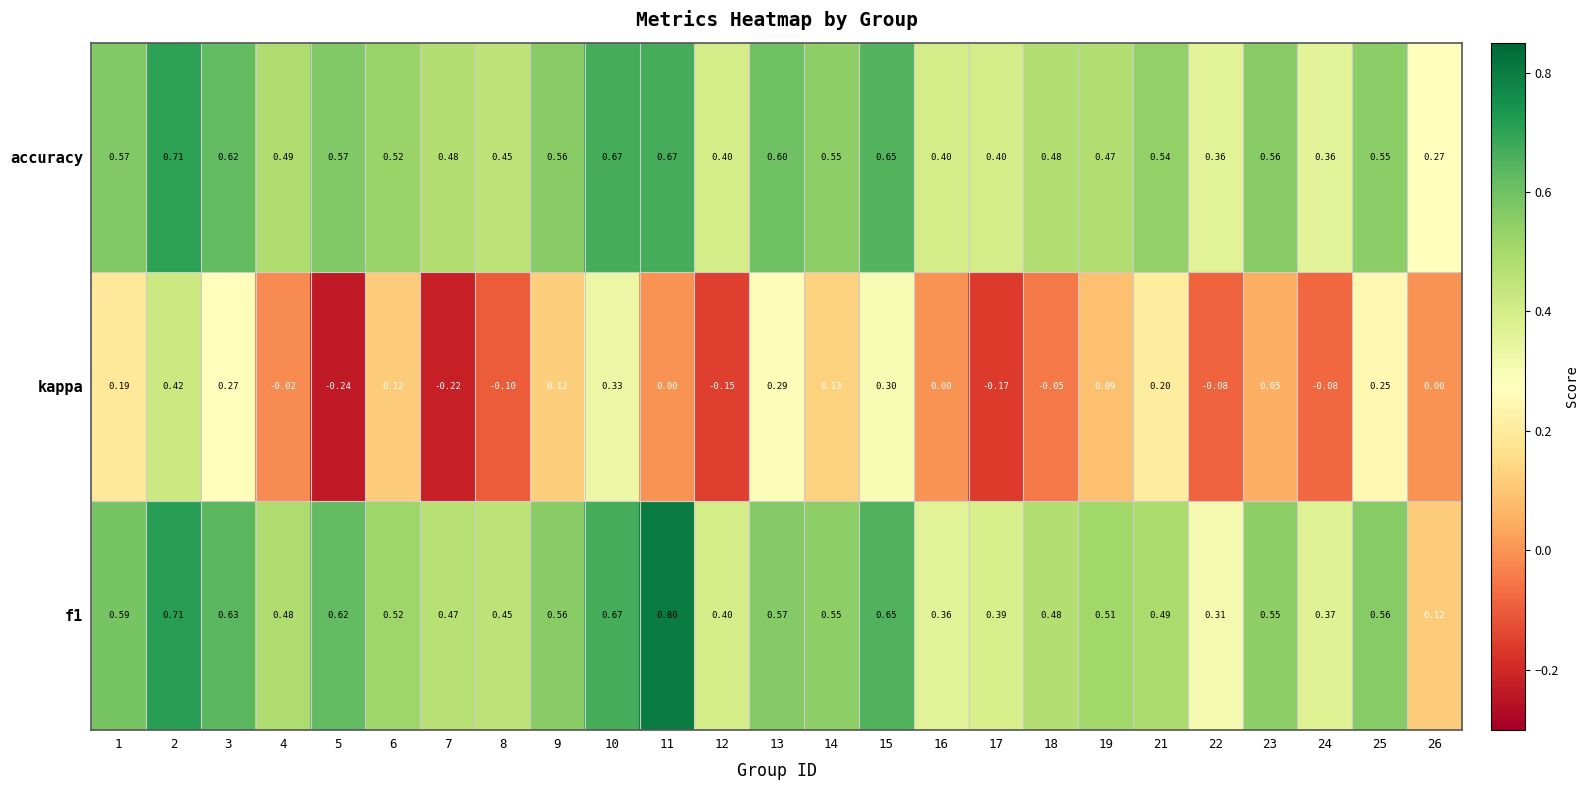

Count the number of data series in this chart.

3